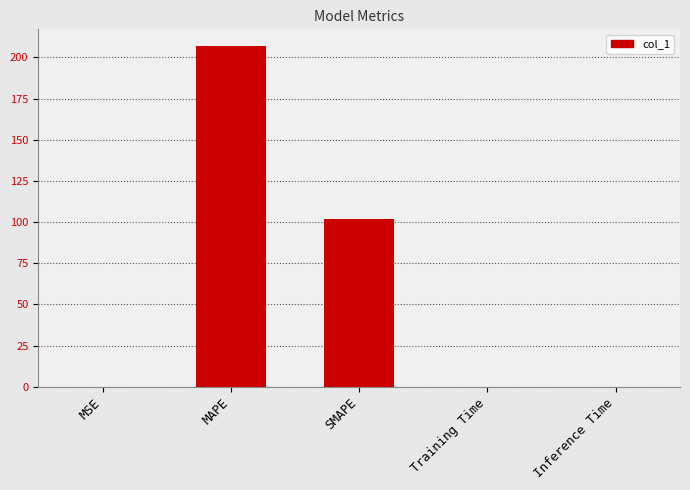

The chart shows a value of 101.6 at SMAPE. True or false?

True